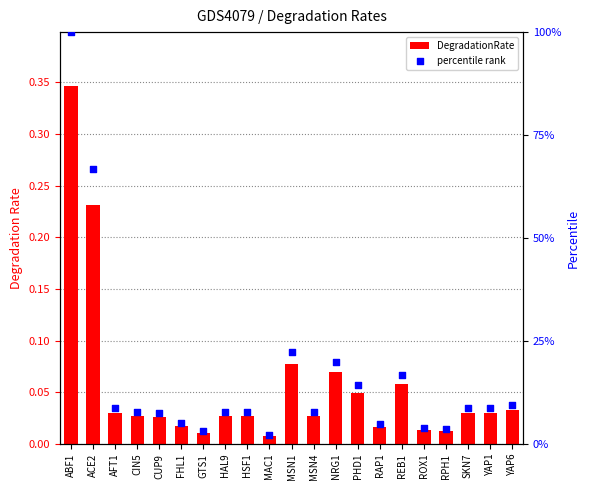

Is the value of percentile rank at RPH1 greater than the value of DegradationRate at PHD1?

No